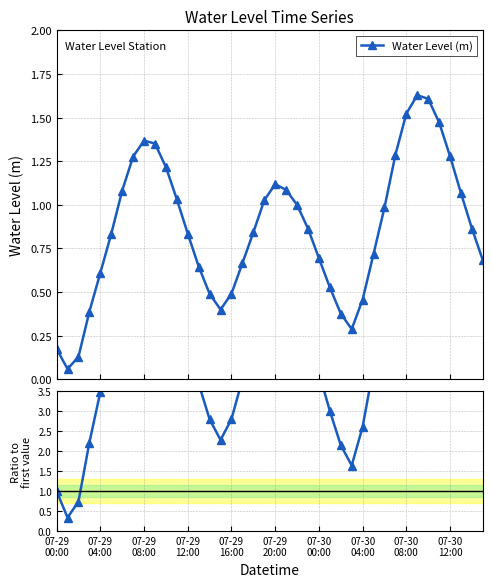

True or false: Water Level (m) has more than 0 points higher than both neighbors.

True